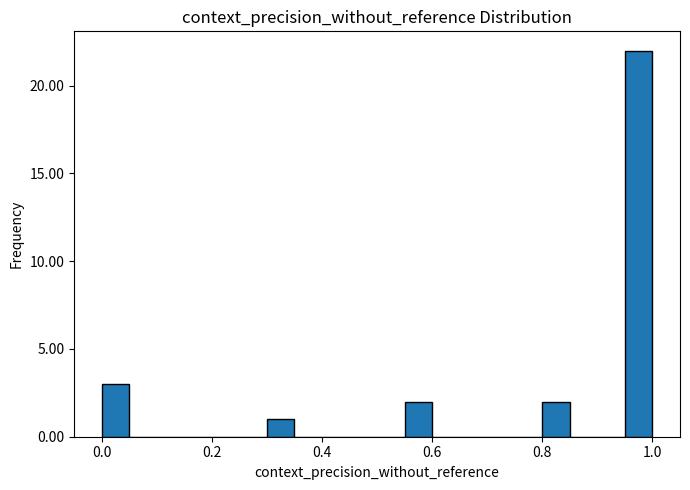

Read against the x-axis, roughly where is the centre of the tallest bar?

0.98